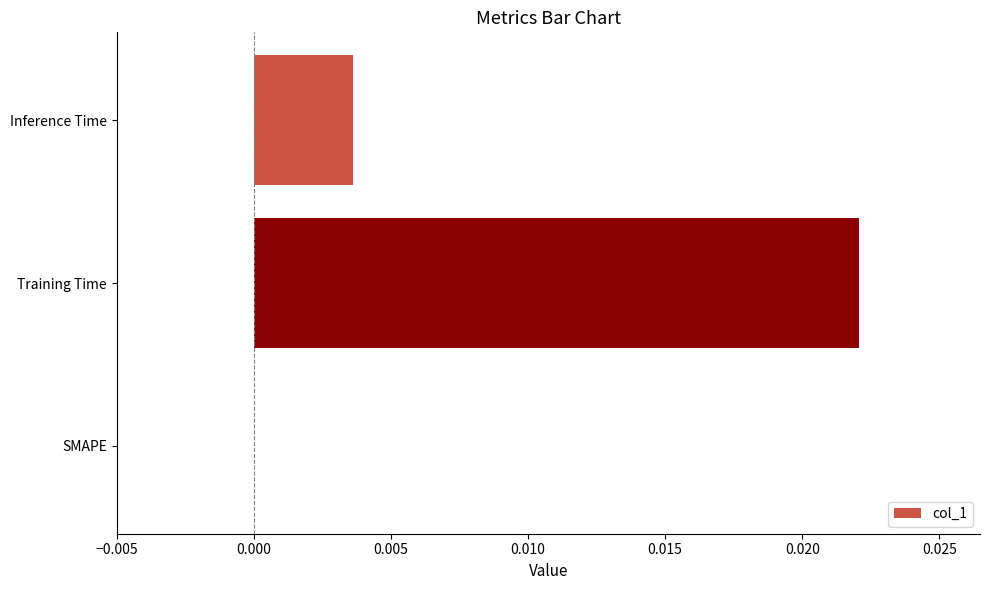

How many values are between 0 and 1?

3